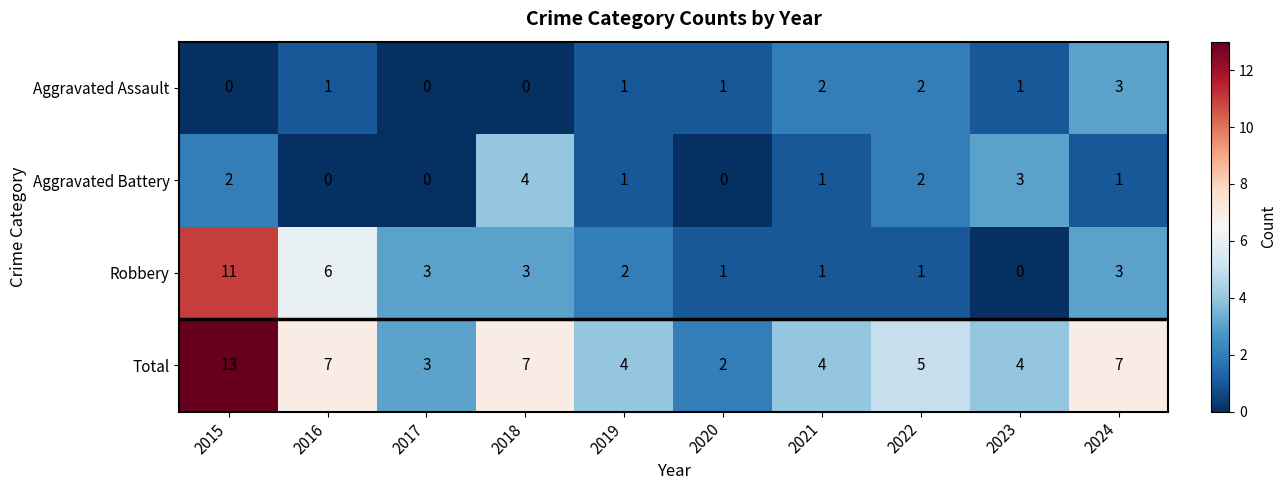

How many categories are shown in the chart?

10